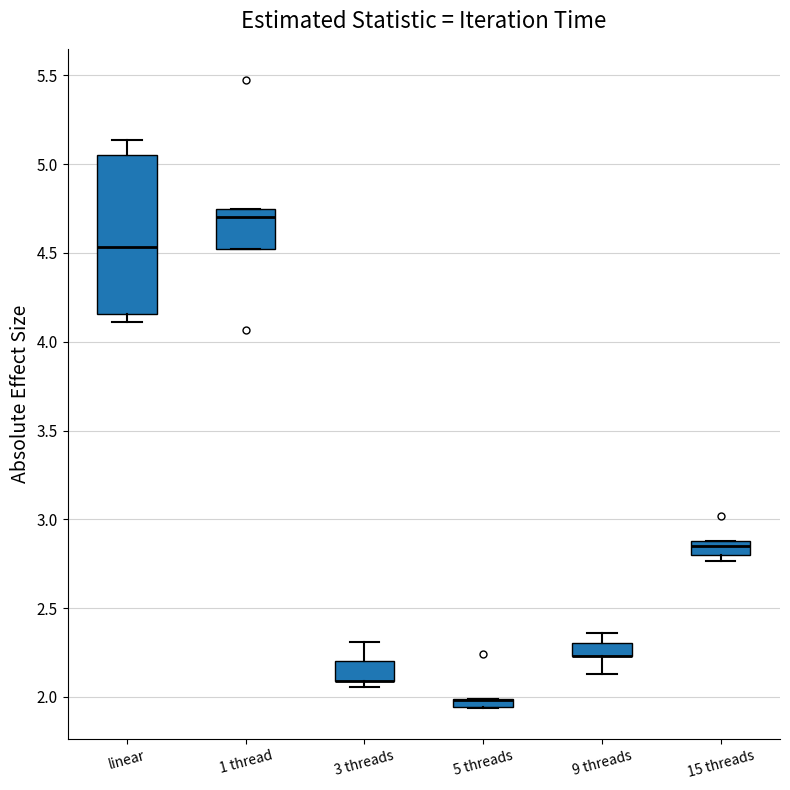

Comparing the boxes themselves (not the whiskers), which one is the tallest?

linear